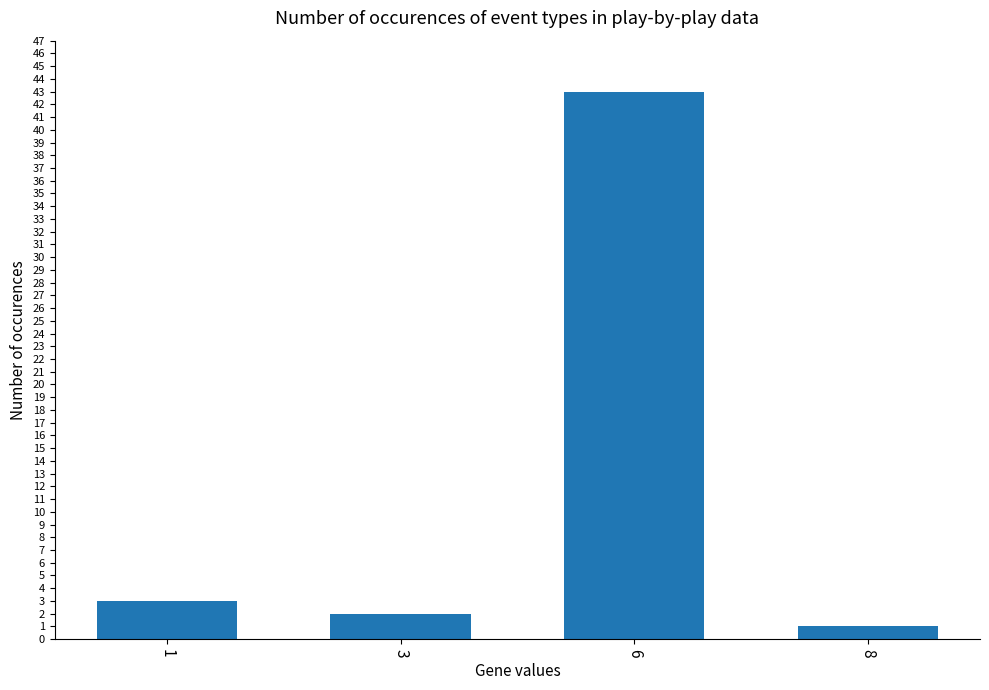

Rank the categories by value from lowest to highest.

8, 3, 1, 6